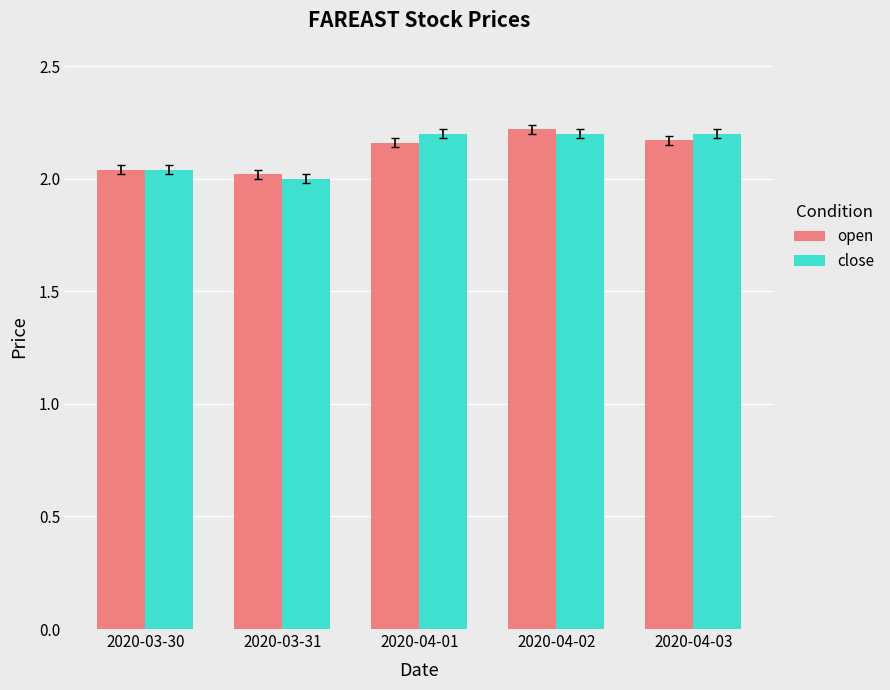

The open series shows 2.2 at 2020-04-01. True or false?

True